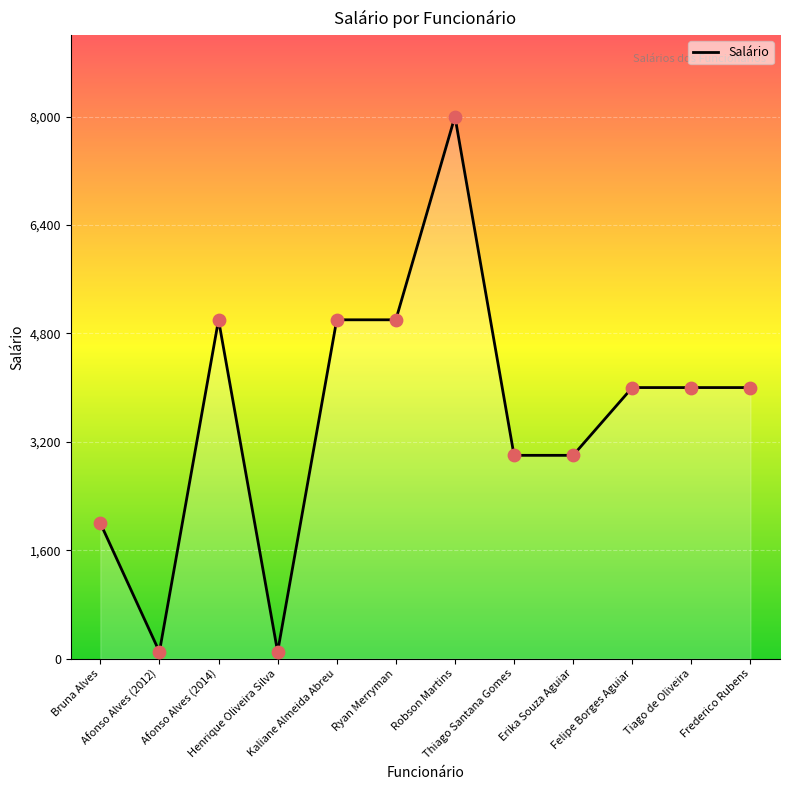

Approximately how many times larger is the value at Kaliane Almeida Abreu compared to Thiago Santana Gomes?

1.7